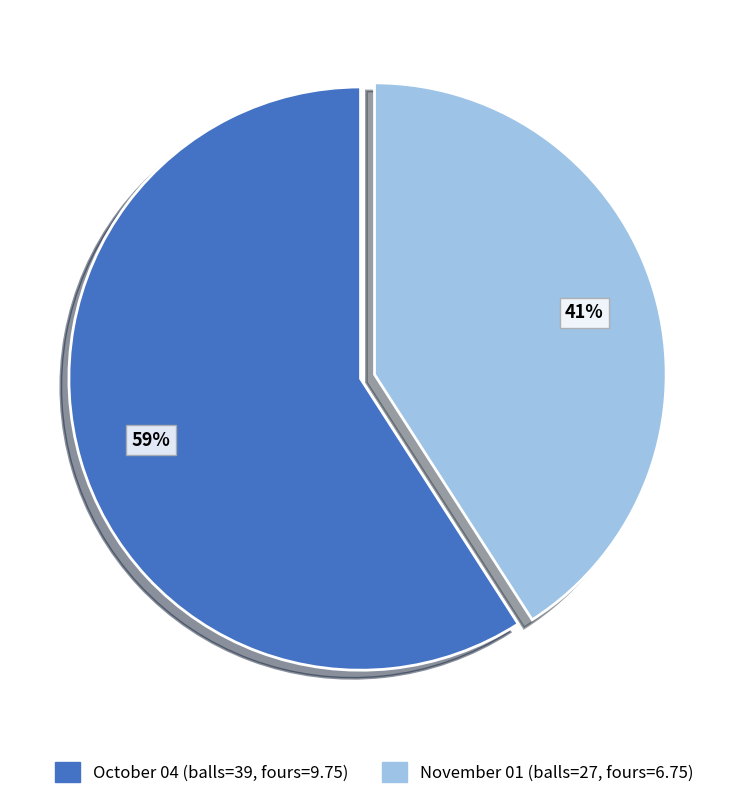

Rank the categories by value from highest to lowest.

October 04 (balls=39, fours=9.75), November 01 (balls=27, fours=6.75)